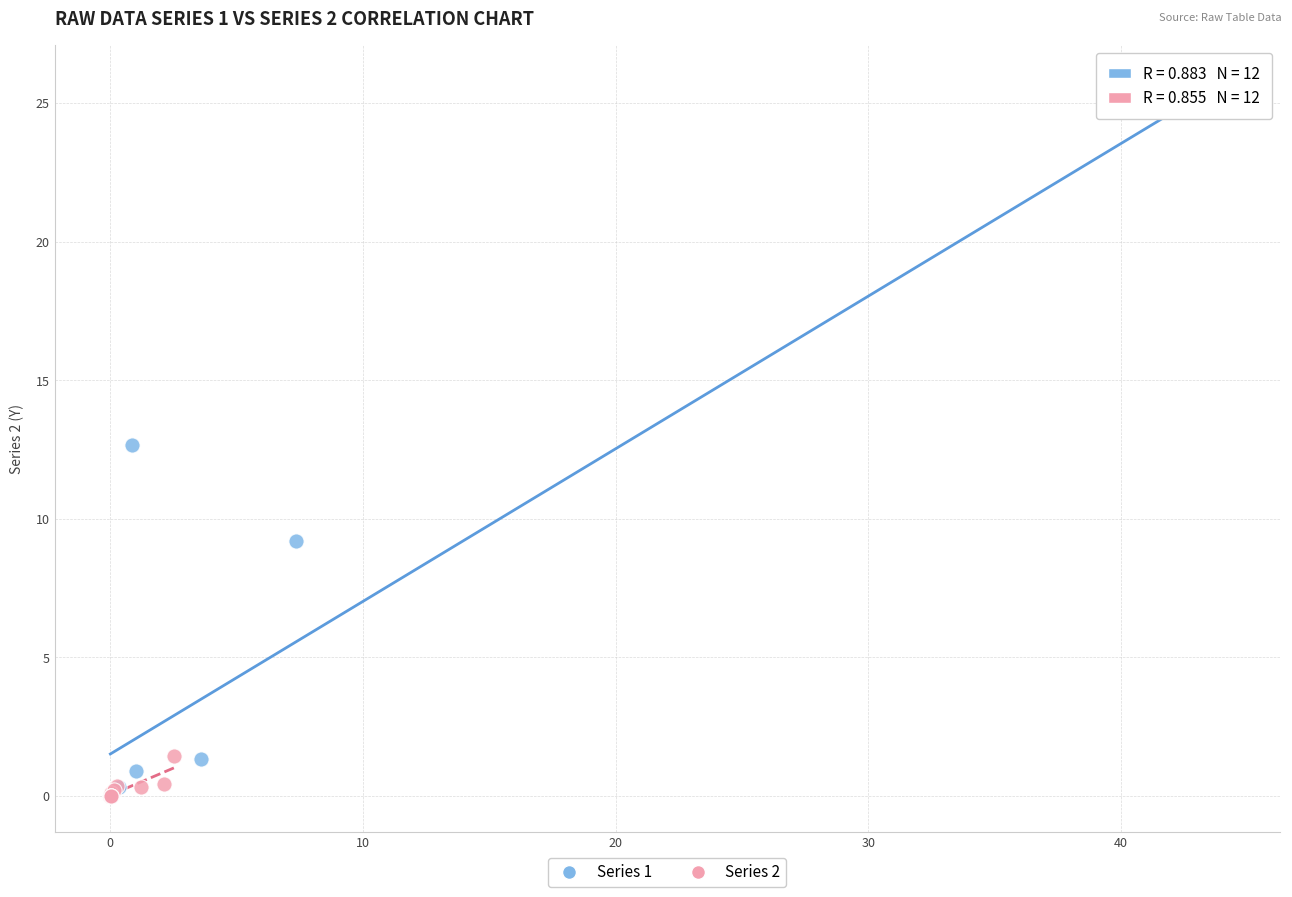

What are all the series names shown in the legend?

Series 1, Series 2